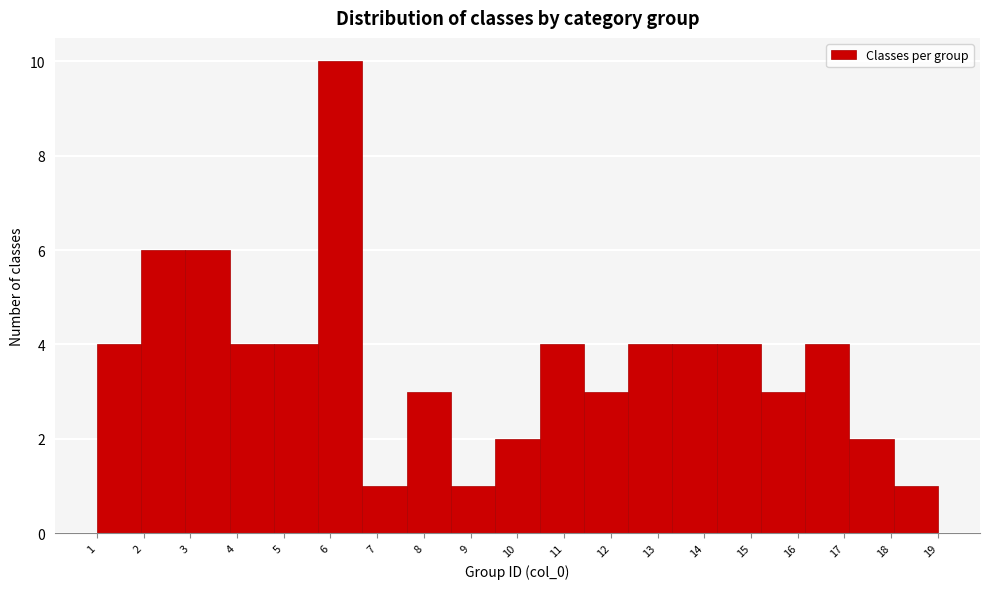

Reading left to right, transcribe this chart: for each bar, give the range it covers on the x-axis and its height. Neither the bar edges nor the heights are printed on the chart, so give them approximately, as read against the axes.

1.0 to 1.9: 4
1.9 to 2.9: 6
2.9 to 3.8: 6
3.8 to 4.8: 4
4.8 to 5.7: 4
5.7 to 6.7: 10
6.7 to 7.6: 1
7.6 to 8.6: 3
8.6 to 9.5: 1
9.5 to 10.5: 2
10.5 to 11.4: 4
11.4 to 12.4: 3
12.4 to 13.3: 4
13.3 to 14.3: 4
14.3 to 15.2: 4
15.2 to 16.2: 3
16.2 to 17.1: 4
17.1 to 18.1: 2
18.1 to 19.0: 1